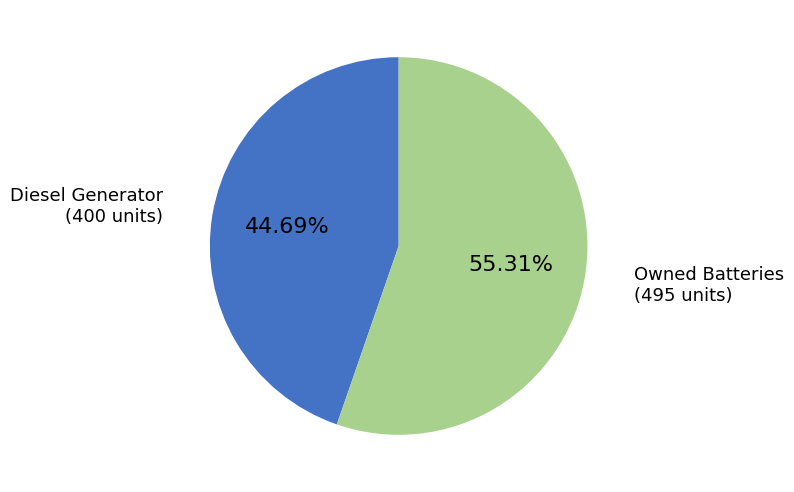

Is there a majority slice in this chart?

Yes